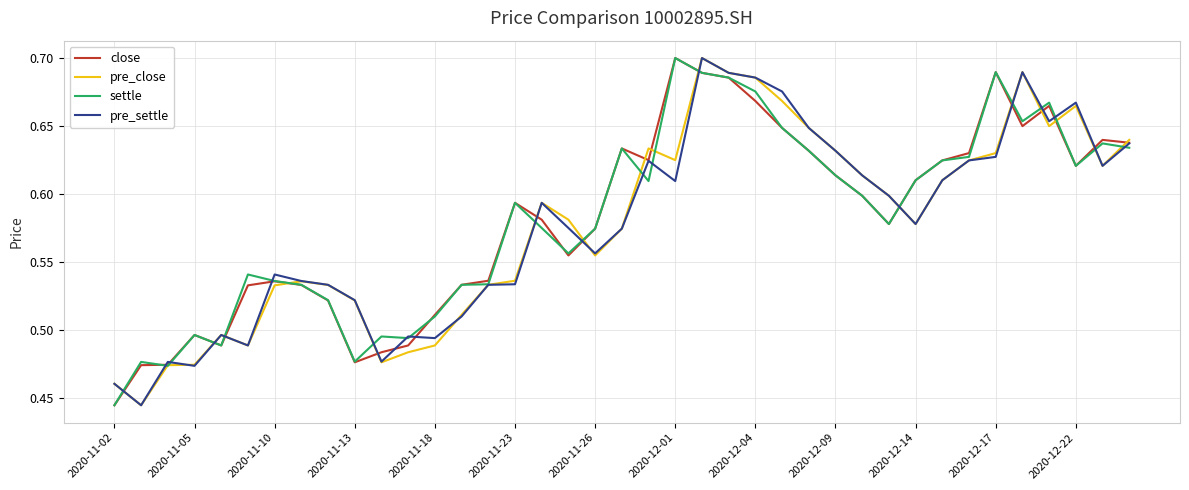

How many lines are shown in the chart?

4